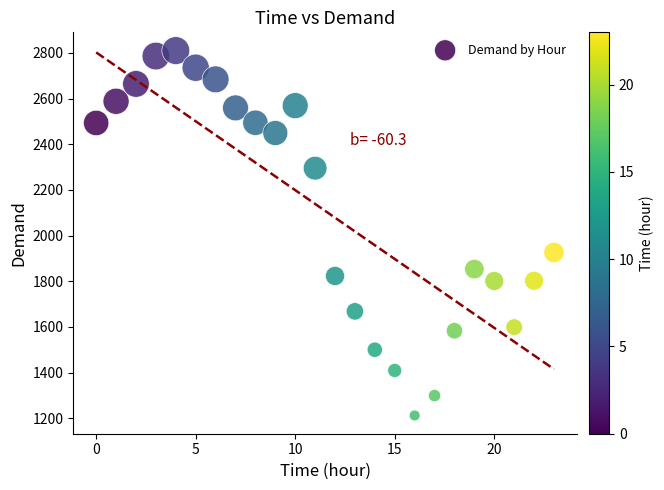

What Y value in the scatter plot is closest to 2011?

1926